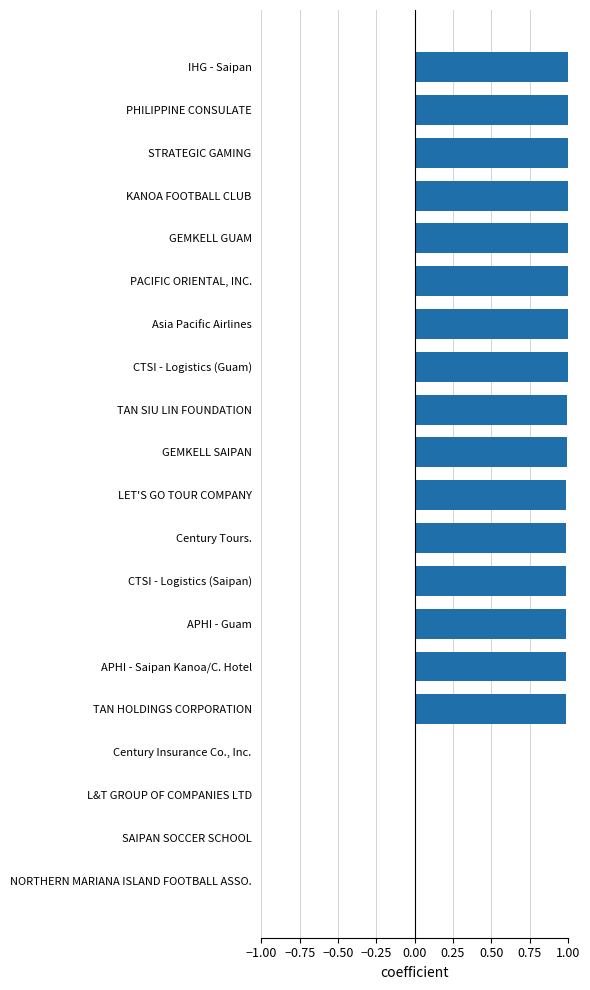

Between L&T GROUP OF COMPANIES LTD and LET'S GO TOUR COMPANY, which is larger?

LET'S GO TOUR COMPANY